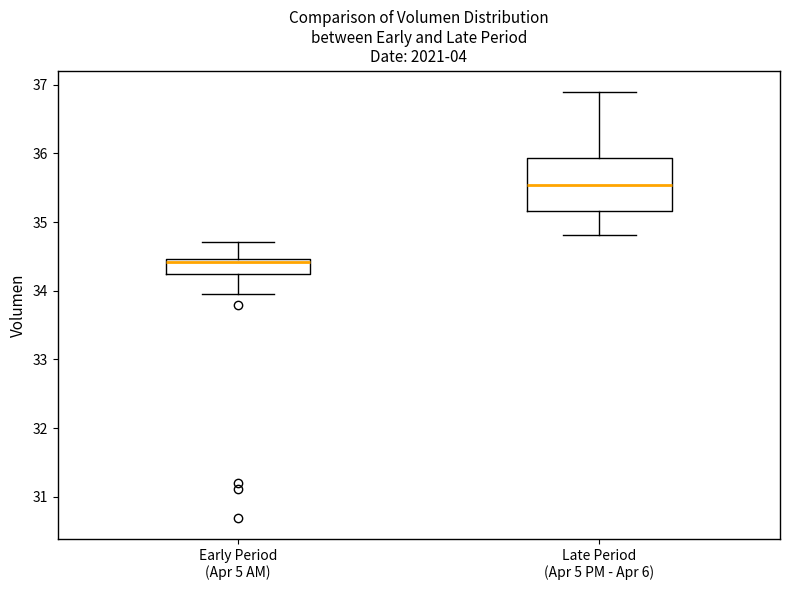

Which box's median line is the highest?

Late Period (Apr 5 PM - Apr 6)